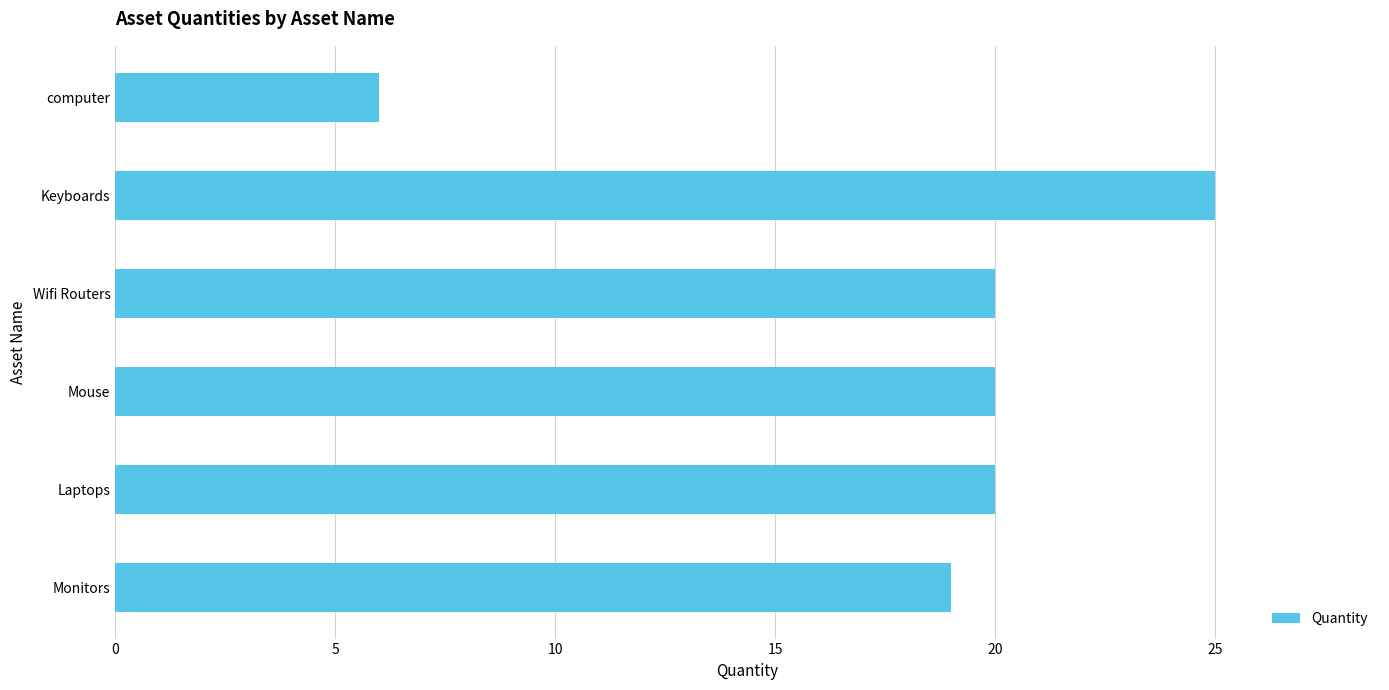

Reading top to bottom, transcribe all the data shown in this chart.

6	25	20	20	20	19